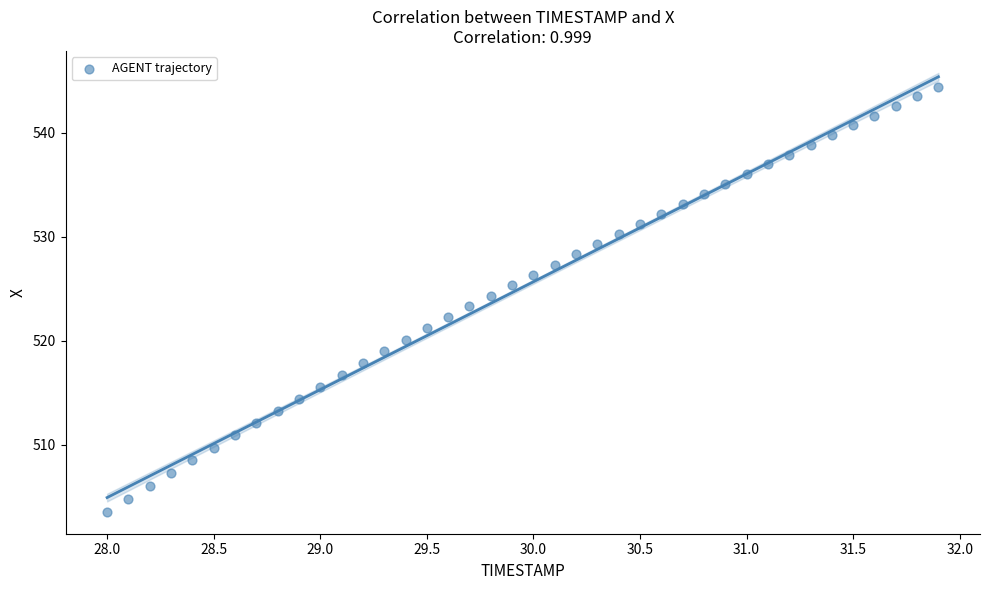

What is the range of Y values (max minus min)?

40.9